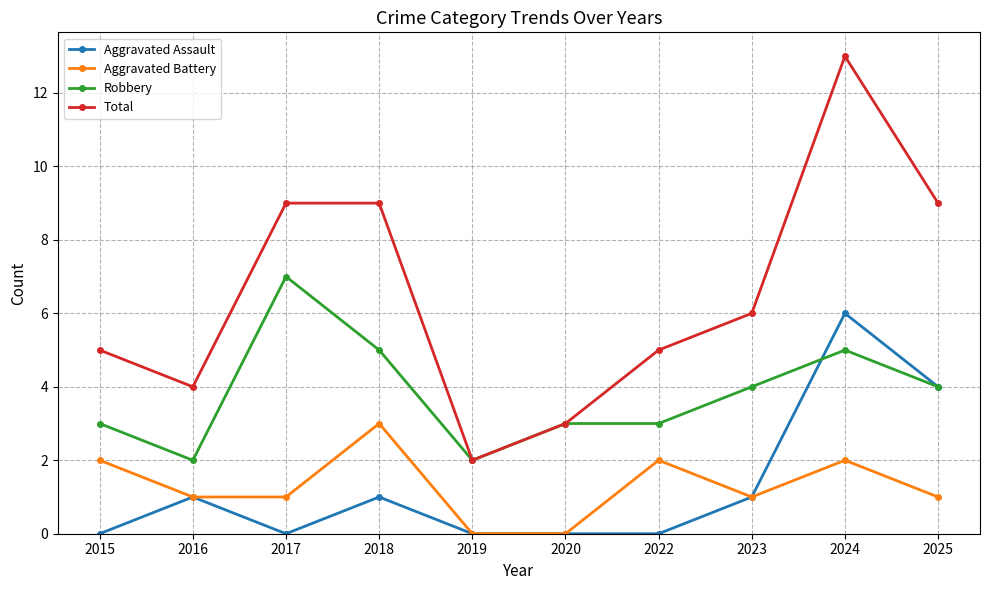

True or false: Total and Aggravated Battery intersect in this chart.

False